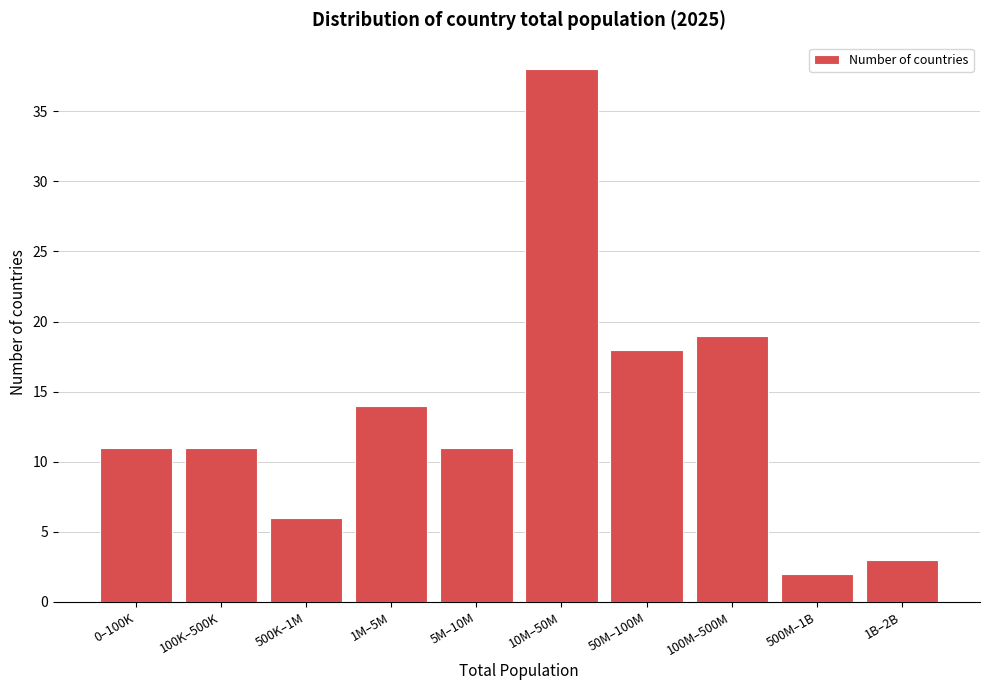

Reading right to left, extract all data points from this chart.

1B–2B=3	500M–1B=2	100M–500M=19	50M–100M=18	10M–50M=38	5M–10M=11	1M–5M=14	500K–1M=6	100K–500K=11	0–100K=11